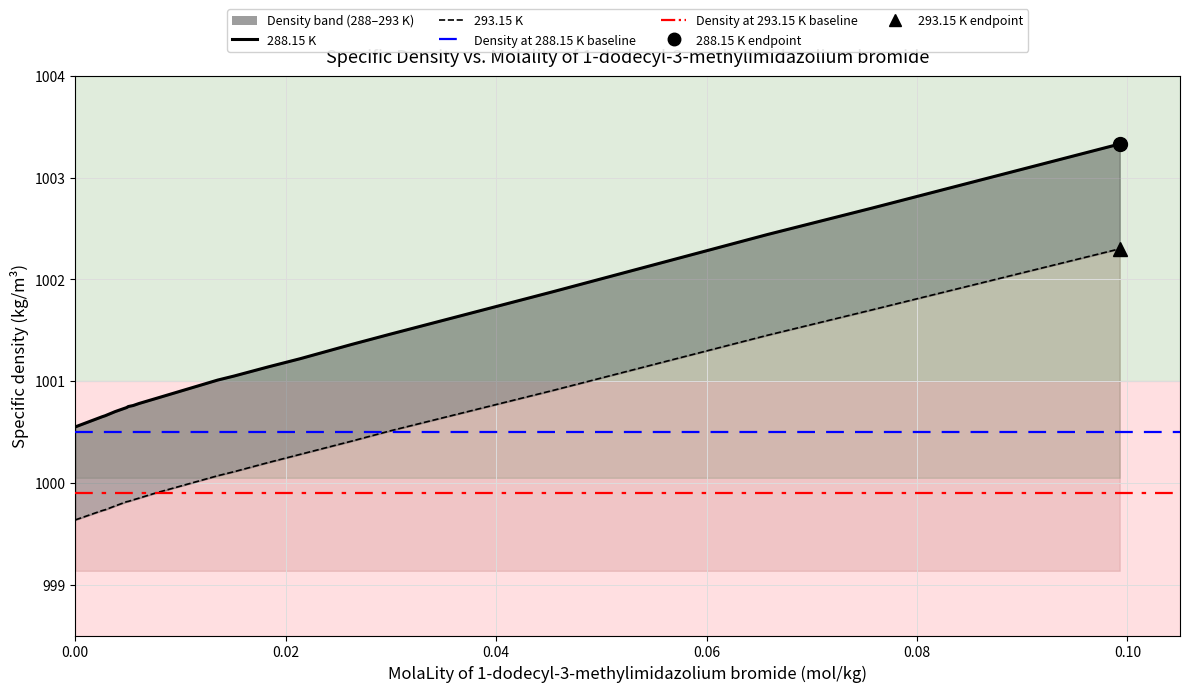

How many lines are shown in the chart?

2